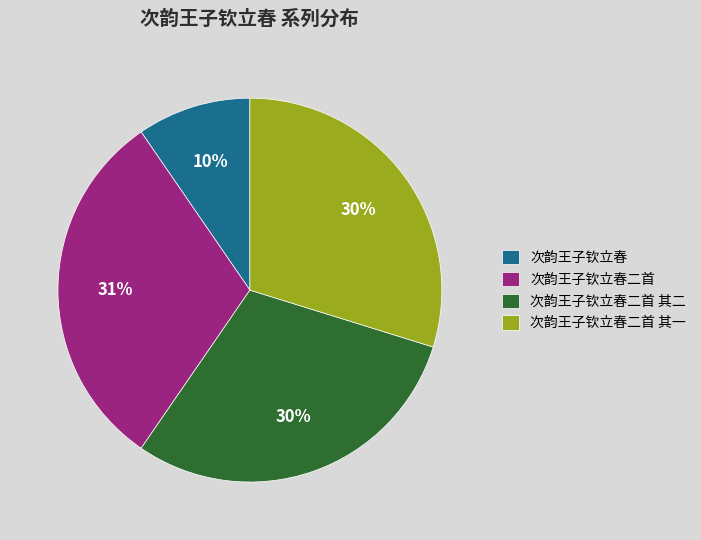

Which category has the smallest portion of the pie?

次韵王子钦立春